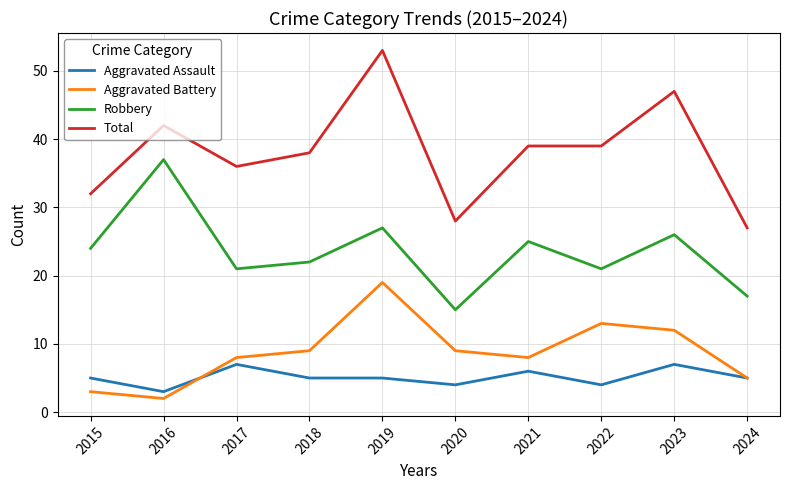

True or false: Robbery and Aggravated Assault cross at least once.

False